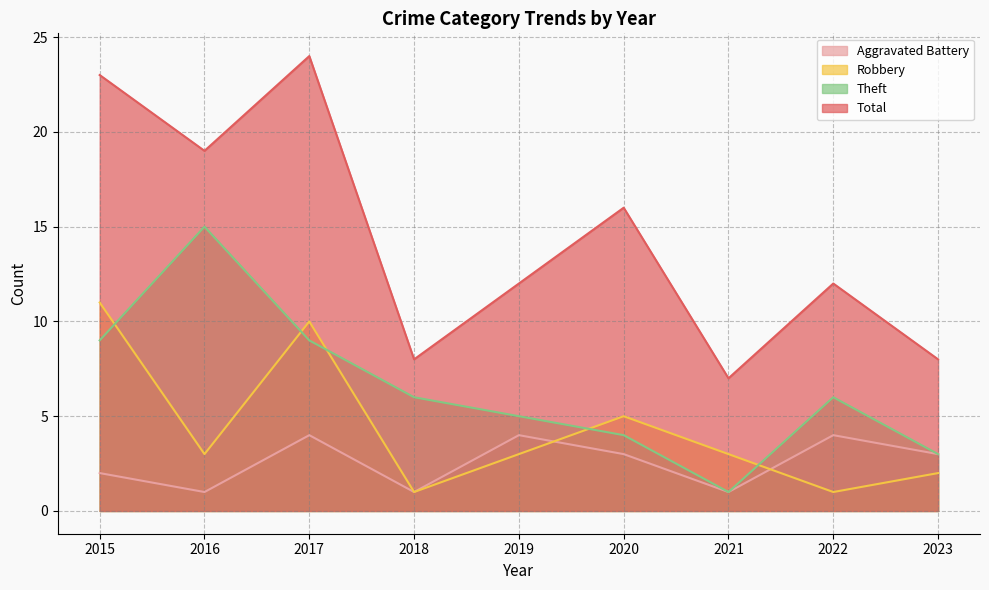

At which category does Robbery reach its first local peak?

2017